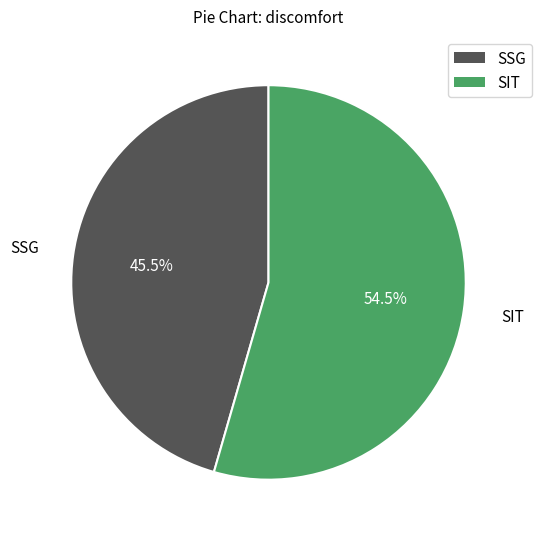

Does SSG represent more than half of the total?

No